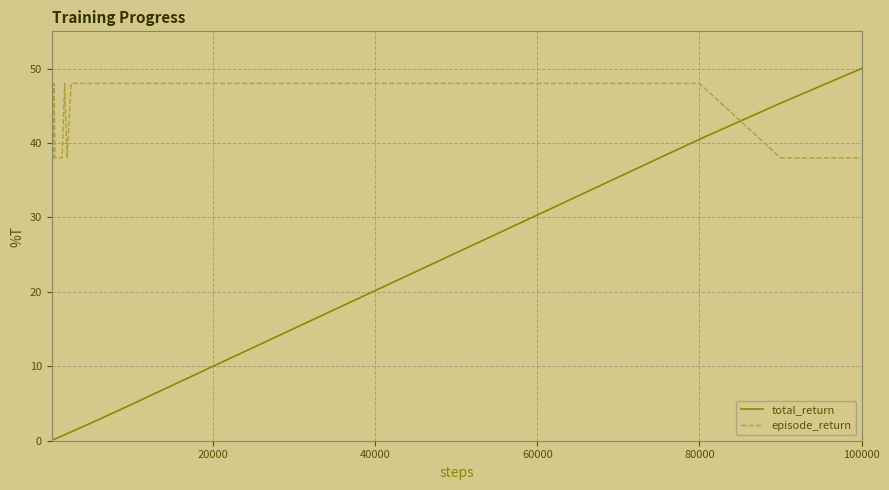

What is the maximum value shown in the chart?

50.0